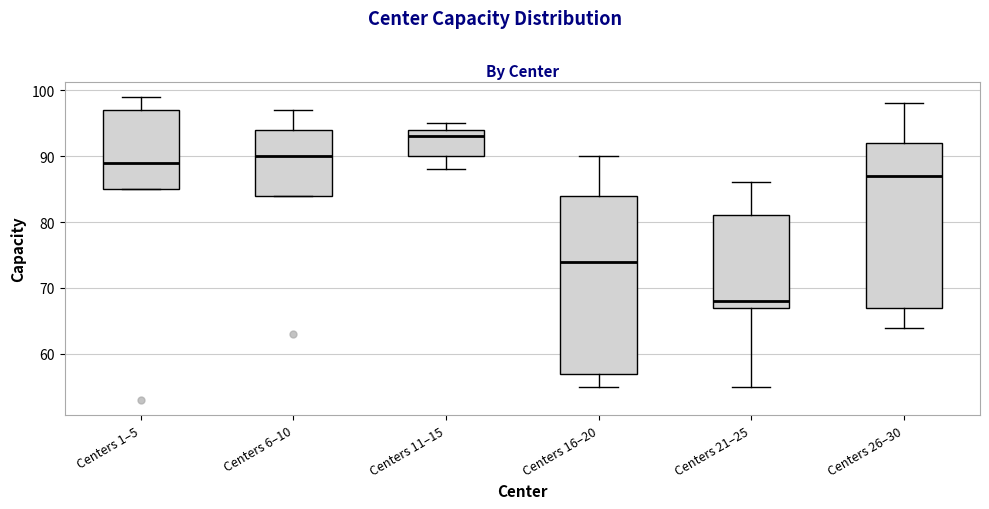

Which box's median line is the lowest?

Centers 21–25